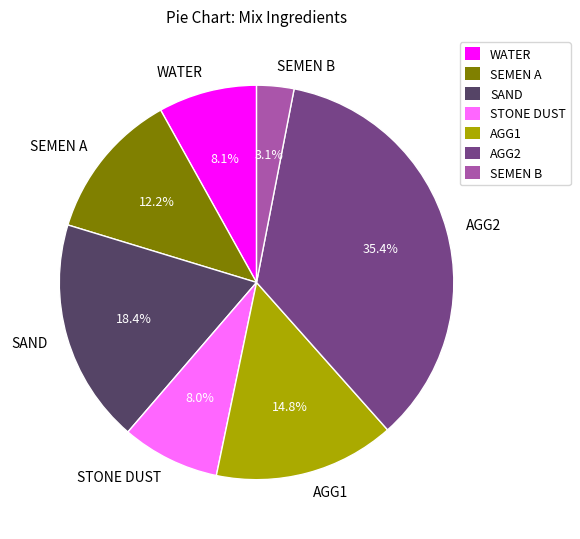

True or false: AGG2 accounts for 35% of the total.

True